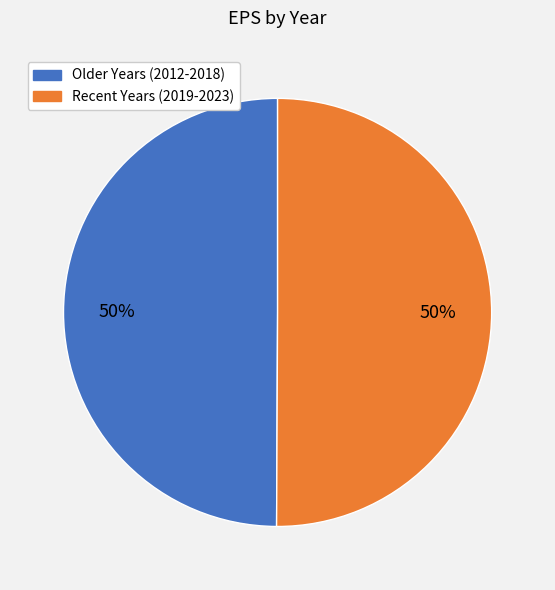

To the nearest percent, what is the average slice percentage?

50%